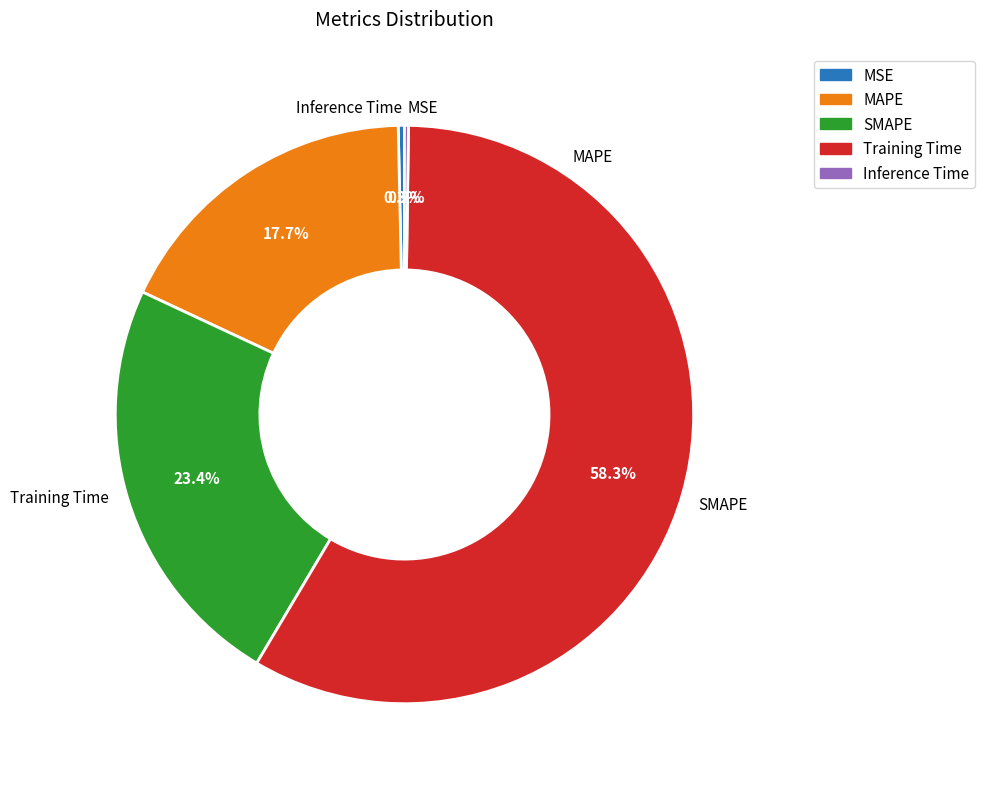

How many segments does this pie chart have?

5